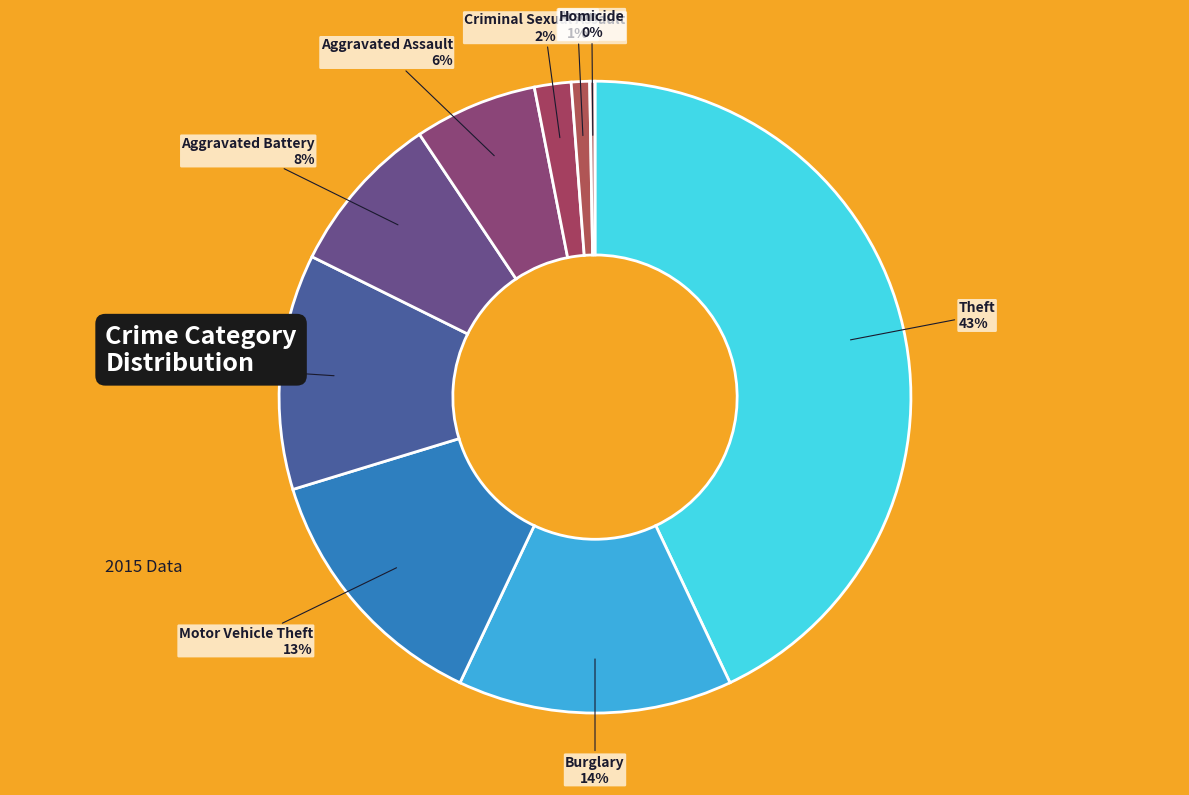

The Aggravated Battery slice represents 8% of the pie. True or false?

True